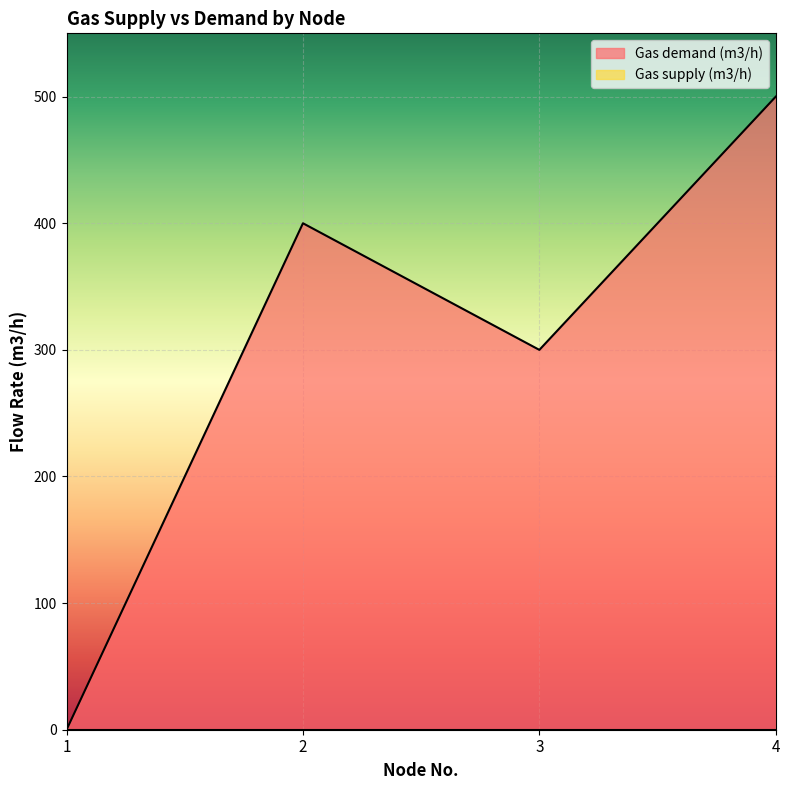

How many points are higher than both their immediate neighbors (excluding endpoints)?

1